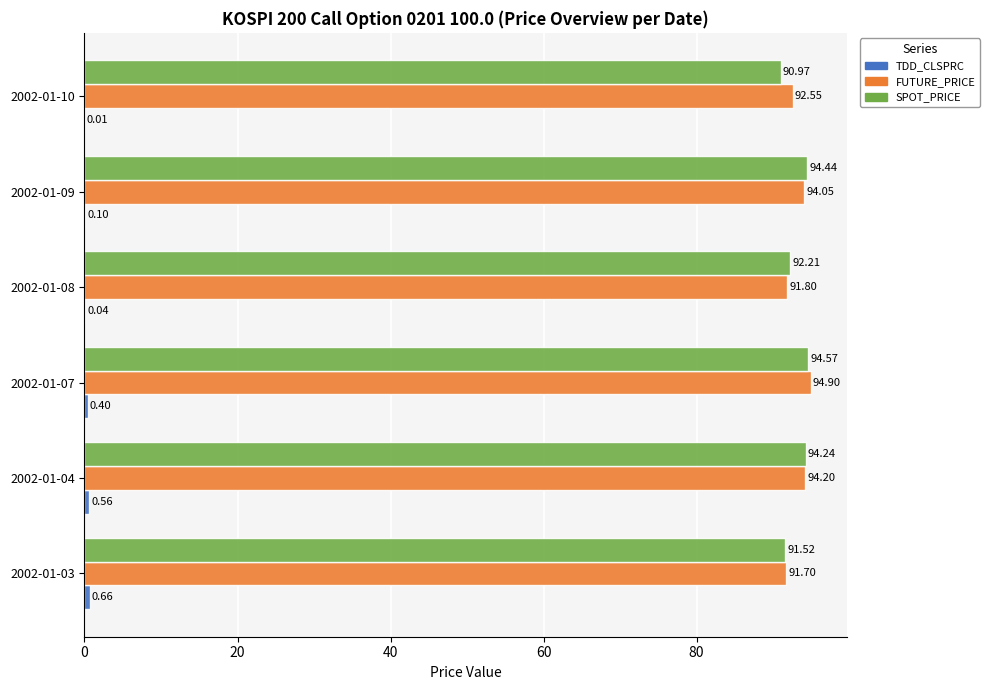

At which category is the sum across all series the highest?

2002-01-07